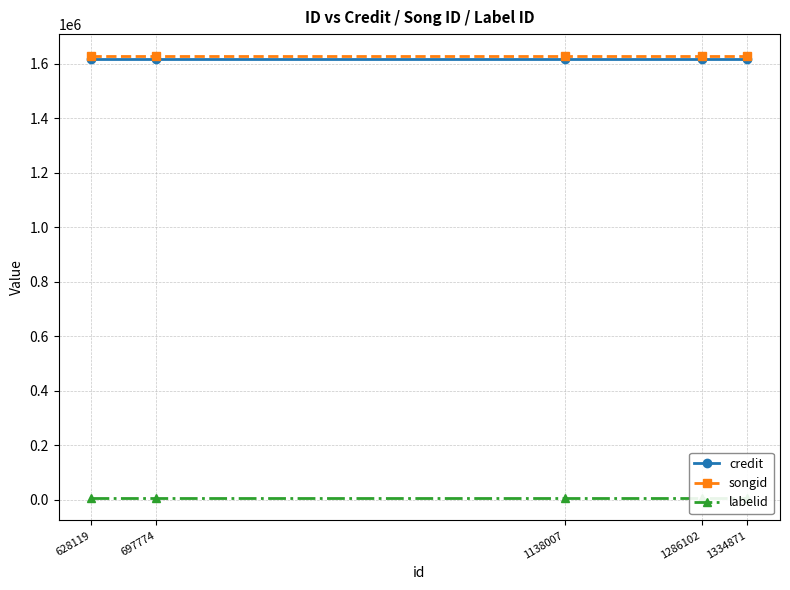

What is the greatest value displayed?

1627432